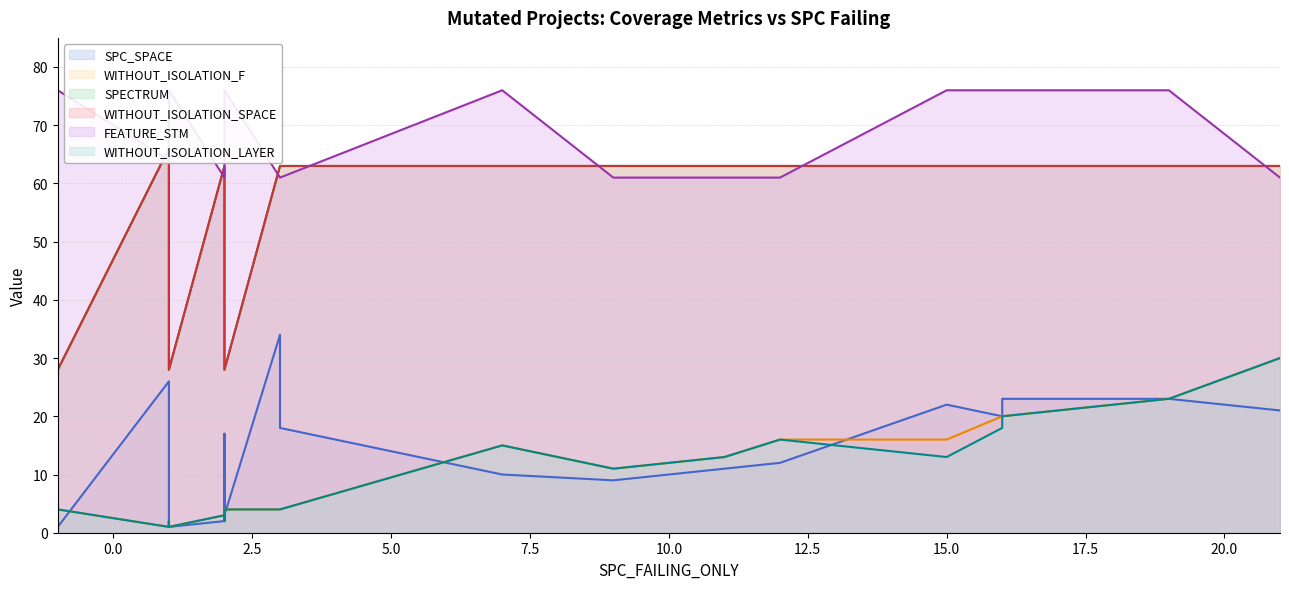

True or false: WITHOUT_ISOLATION_LAYER and SPC_SPACE intersect in this chart.

True